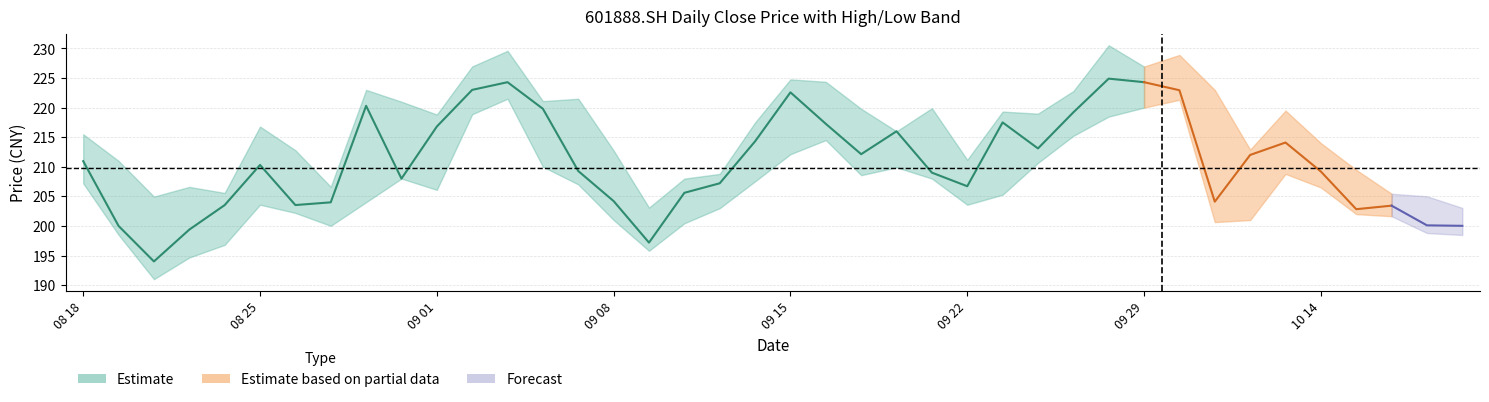

True or false: high and close cross at least once.

False